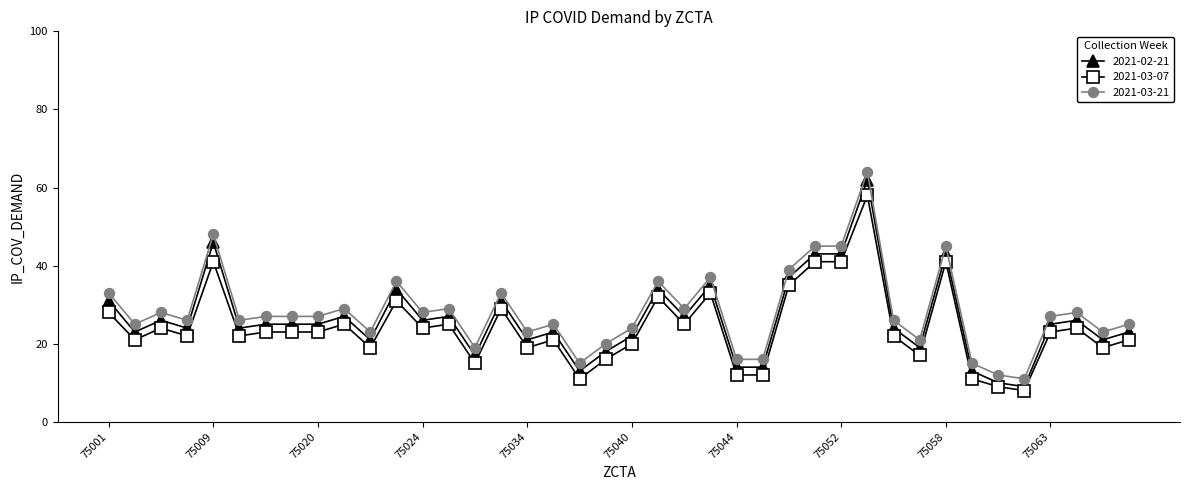

What is the highest value of the 2021-03-21 series?

64